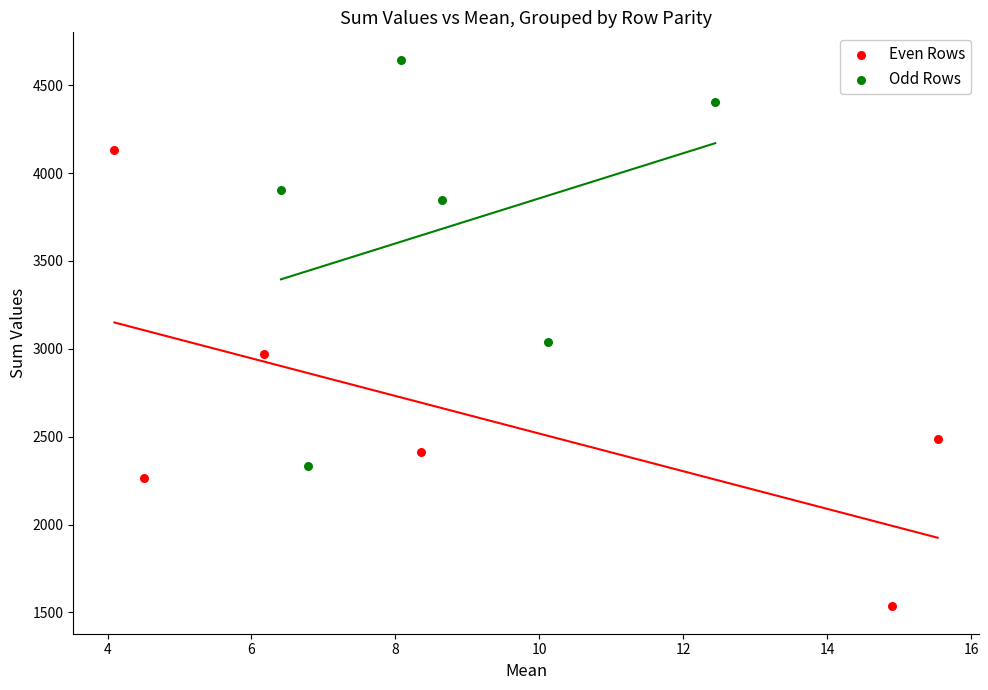

Which series reaches the maximum Y coordinate?

Odd Rows